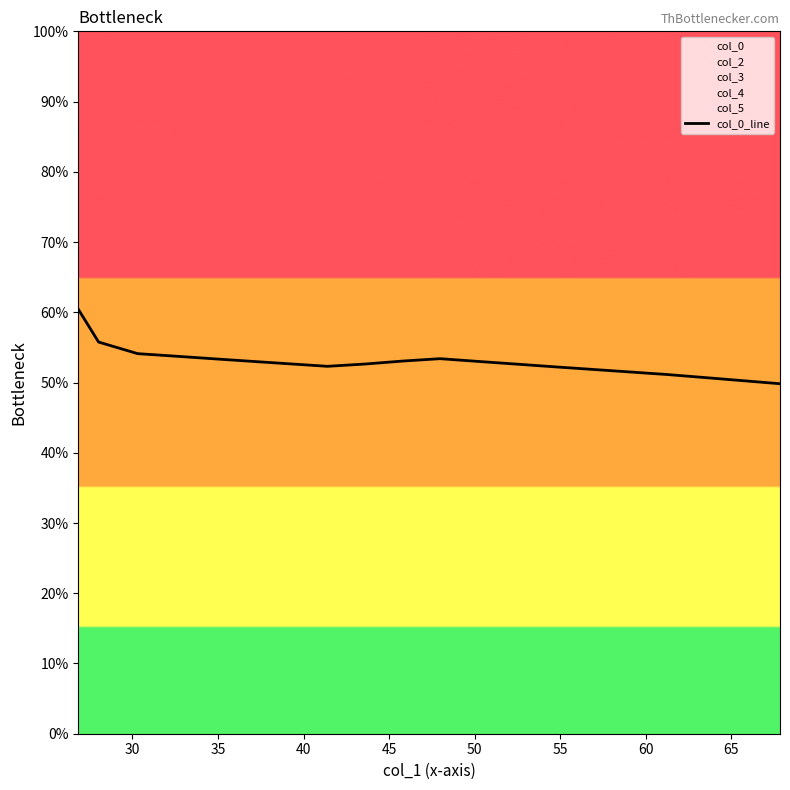

How many categories are shown in the chart?

20